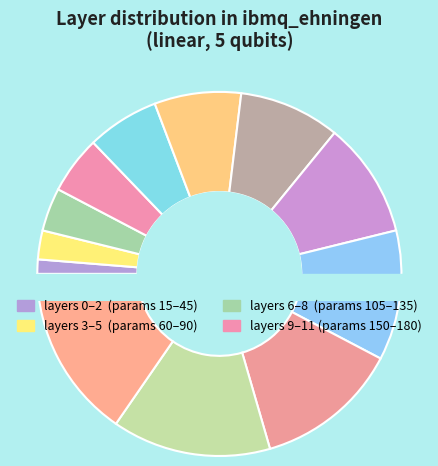

How many slices are in this pie chart?

12